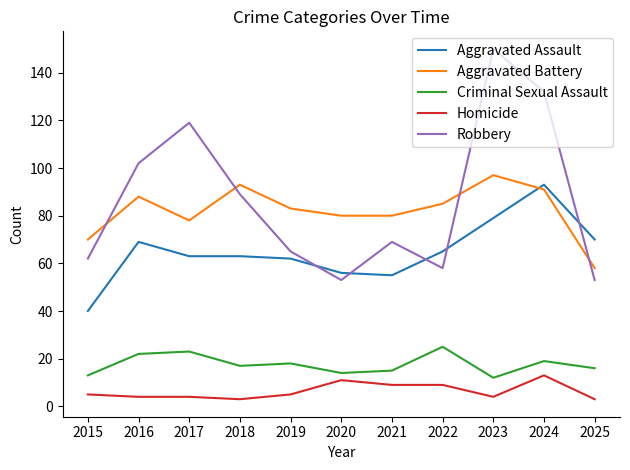

Does the chart have visible grid lines?

No